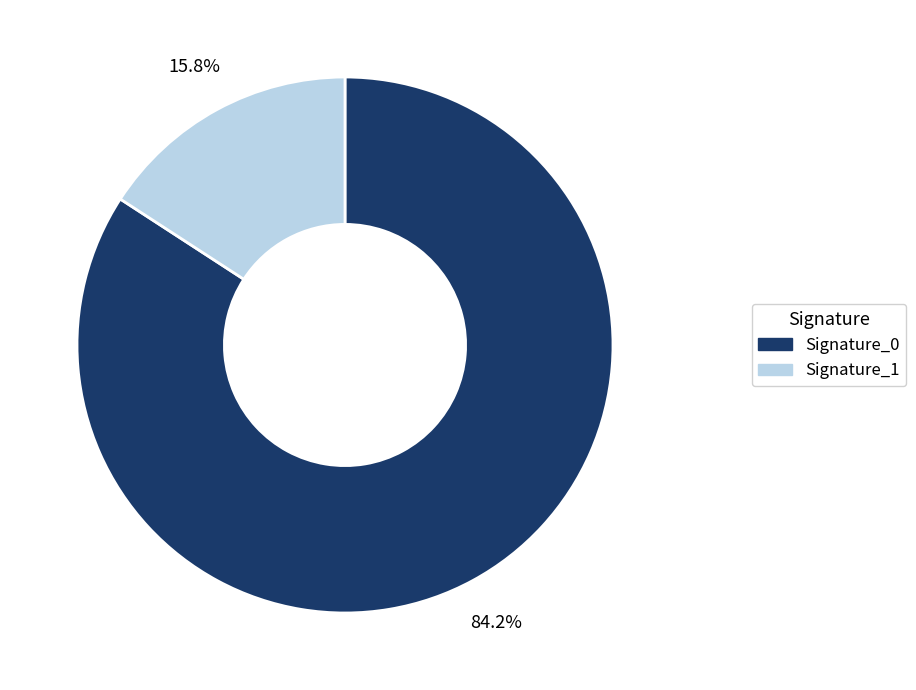

Is there a majority slice in this chart?

Yes